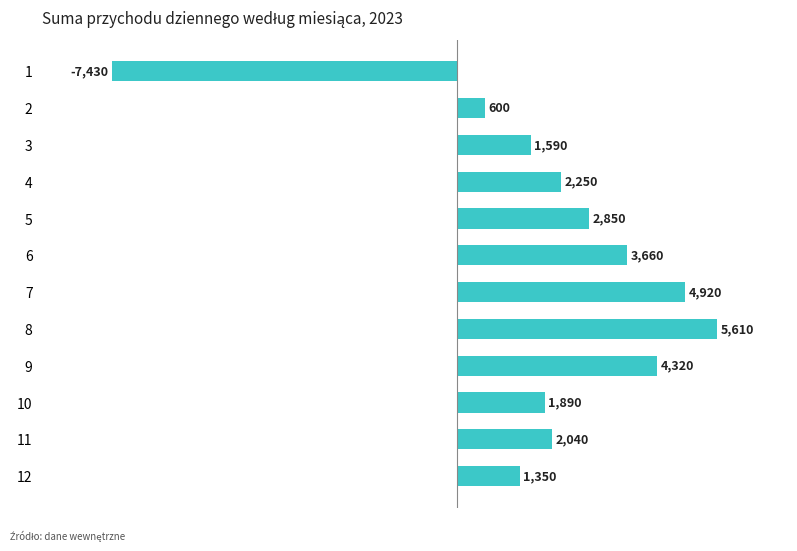

The chart shows a value of 2250 at 4. True or false?

True